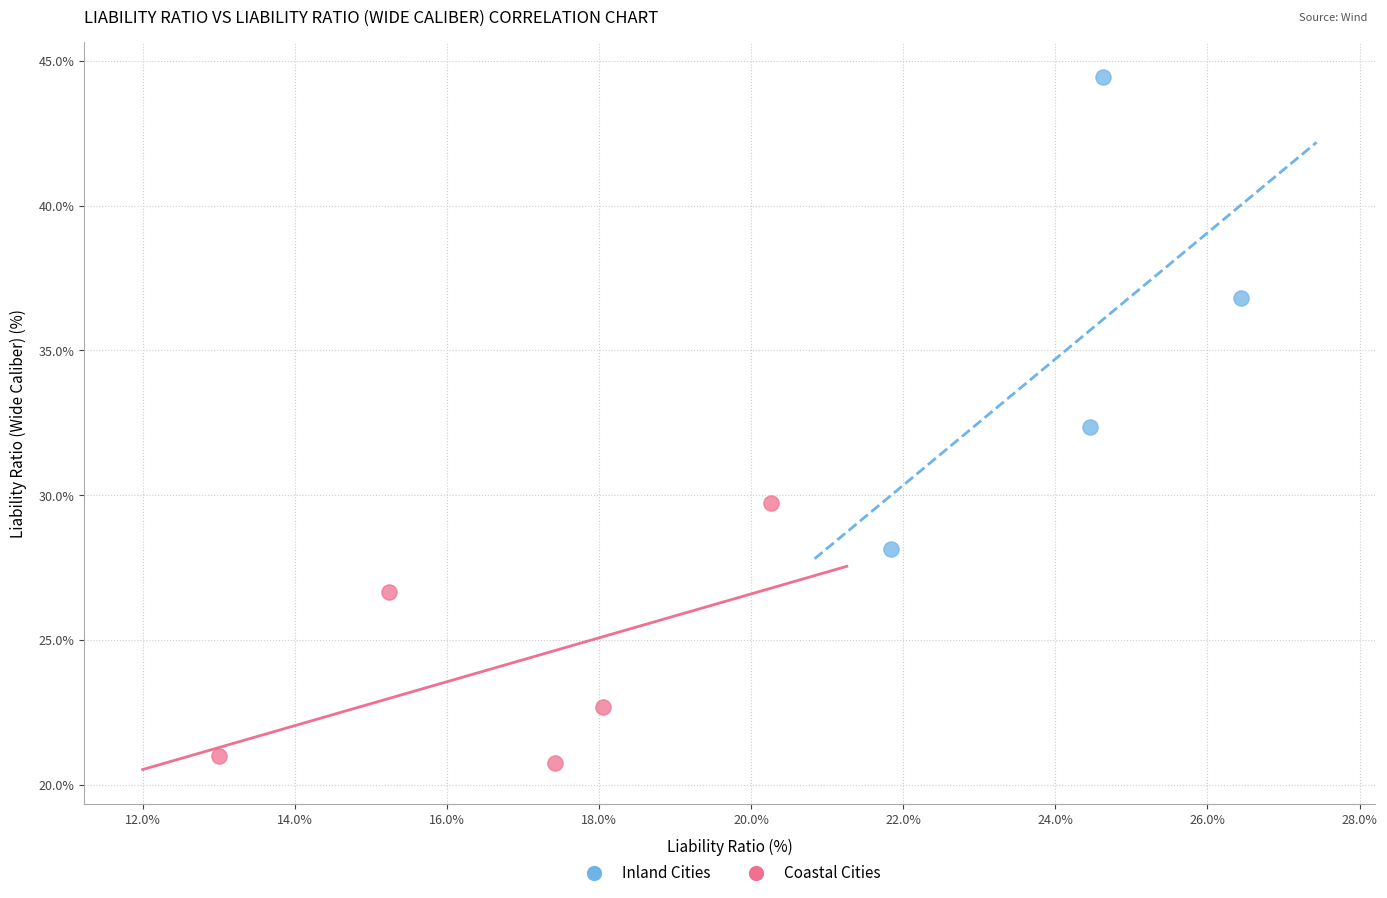

Which series reaches the minimum Y coordinate?

Coastal Cities